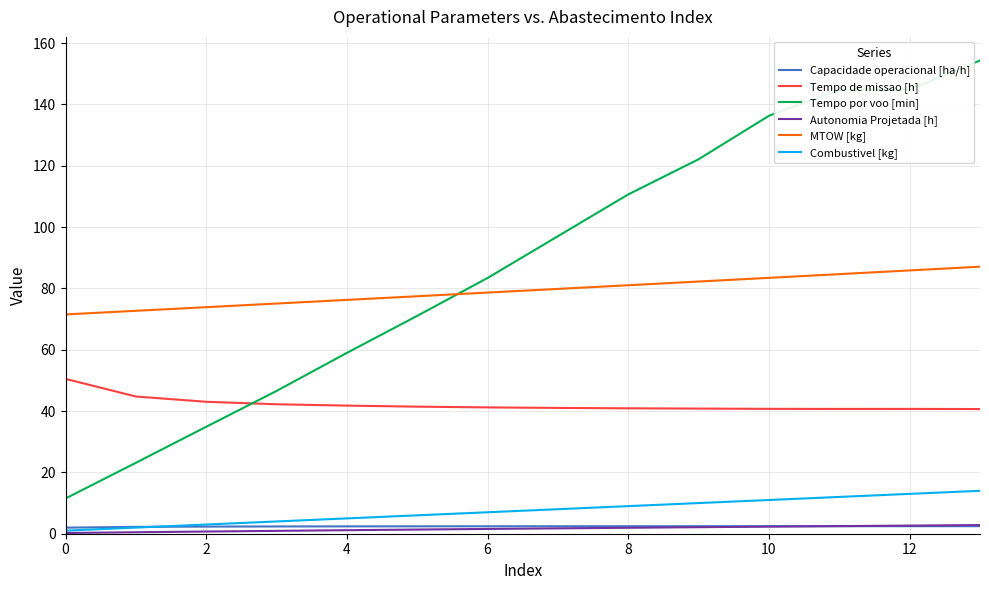

Which series ends up on top after the final intersection of Tempo por voo [min] and MTOW [kg]?

Tempo por voo [min]